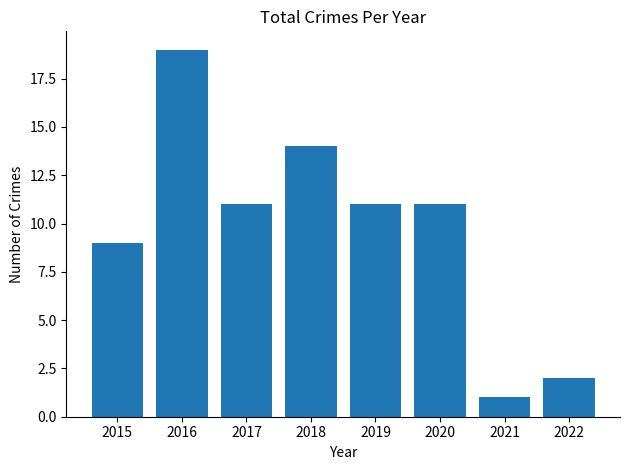

What is the difference between the values at 2021 and 2015?

8